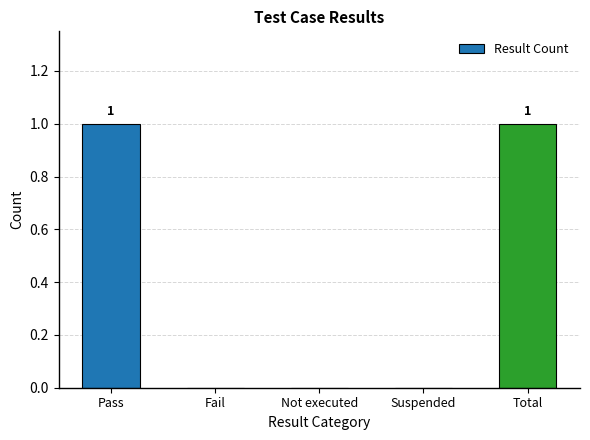

What is the change in value from Not executed to Total?

+1